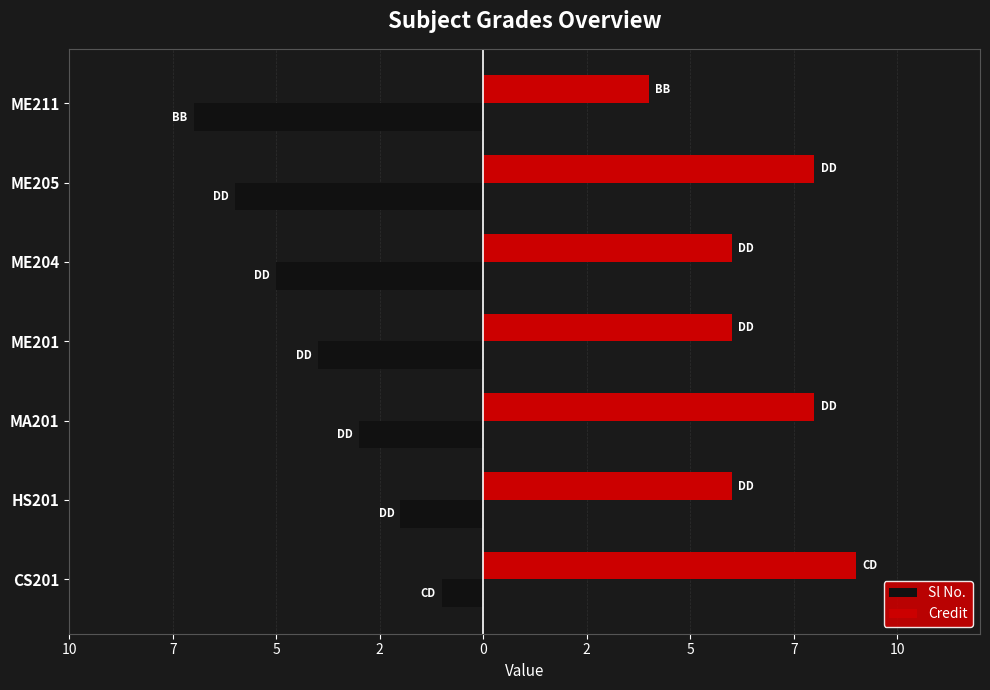

What are all the series names shown in the legend?

Sl No., Credit